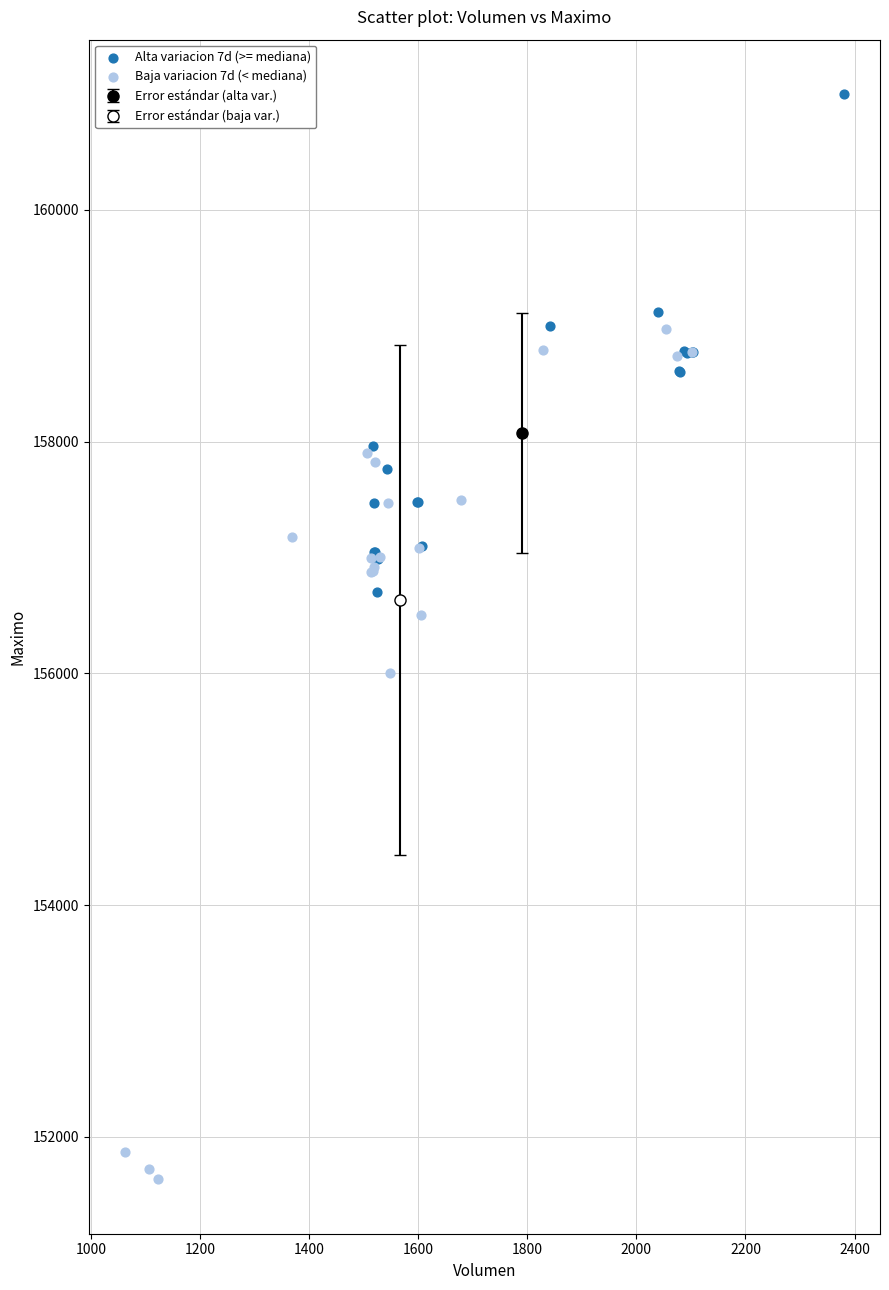

Which series reaches the minimum Y coordinate?

Baja variacion 7d (< mediana)